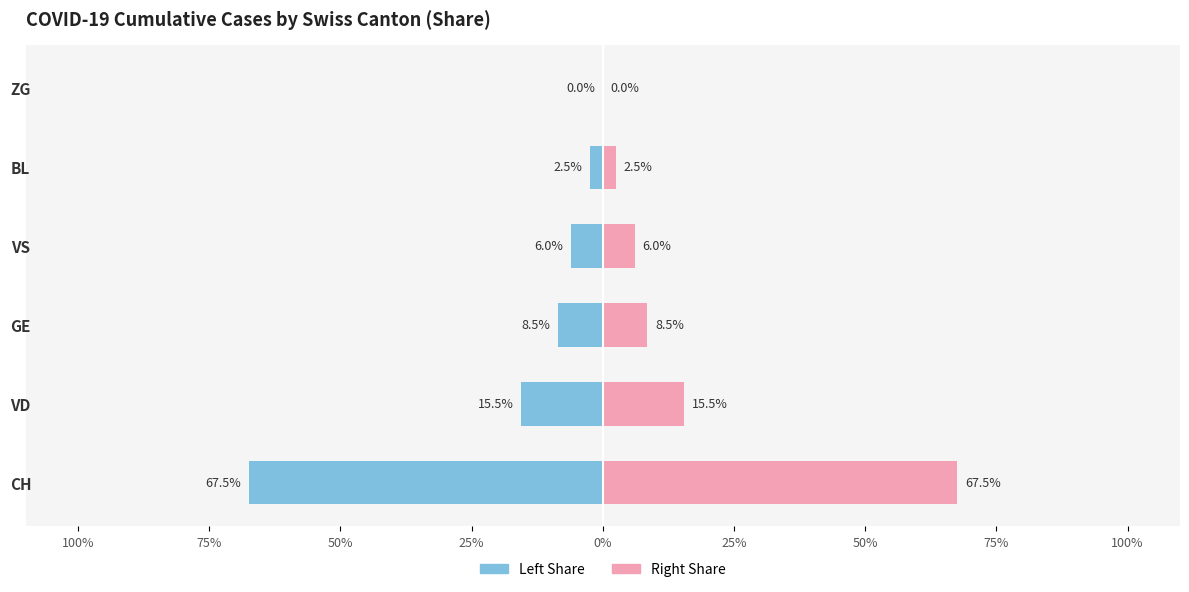

Count the number of data series in this chart.

2